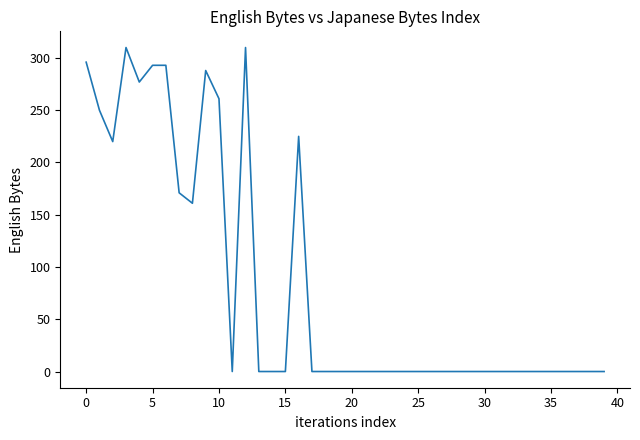

What is the greatest value displayed?

310